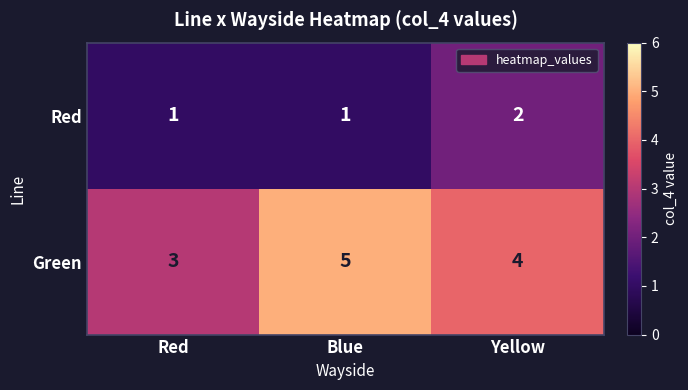

Which series has the largest range (max minus min)?

Green